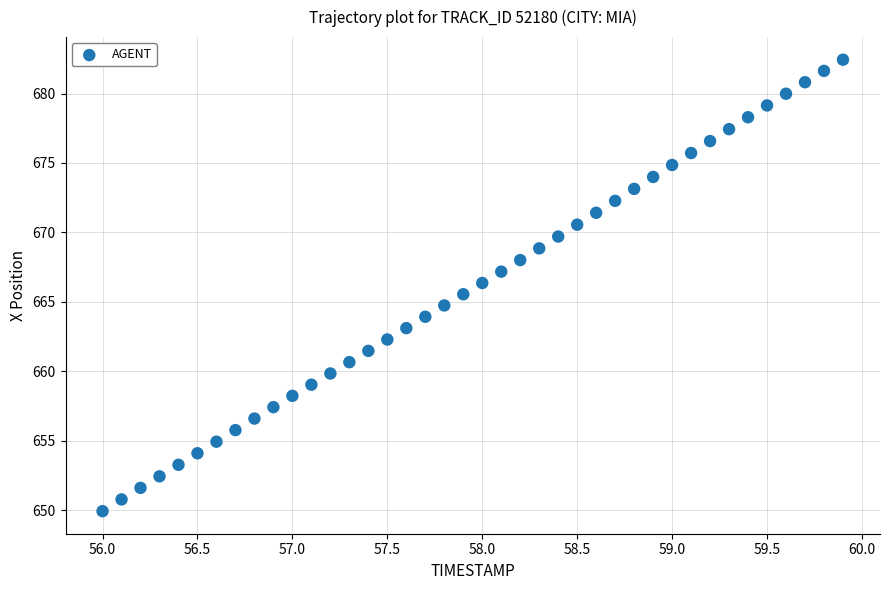

What is the range of Y values (max minus min)?

32.5